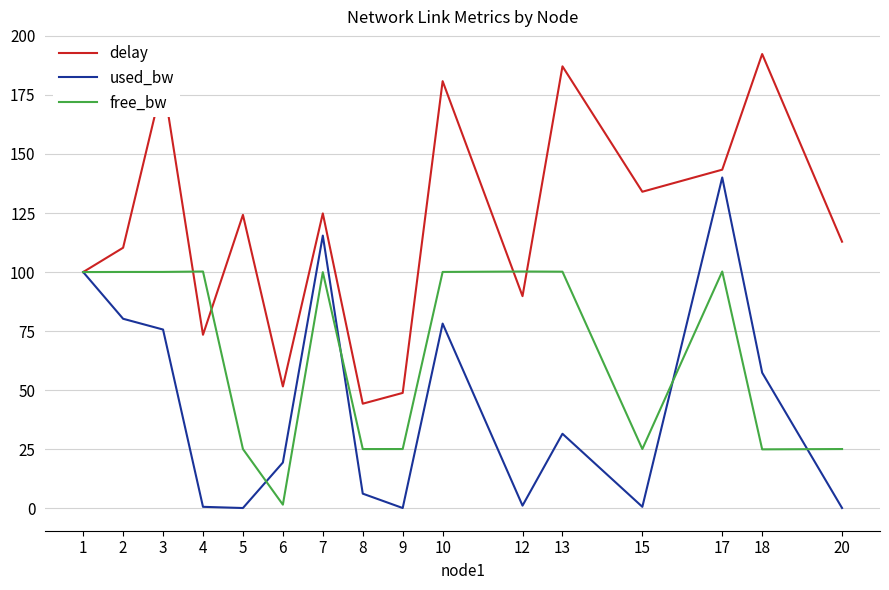

At which label is used_bw closest to 70?

3